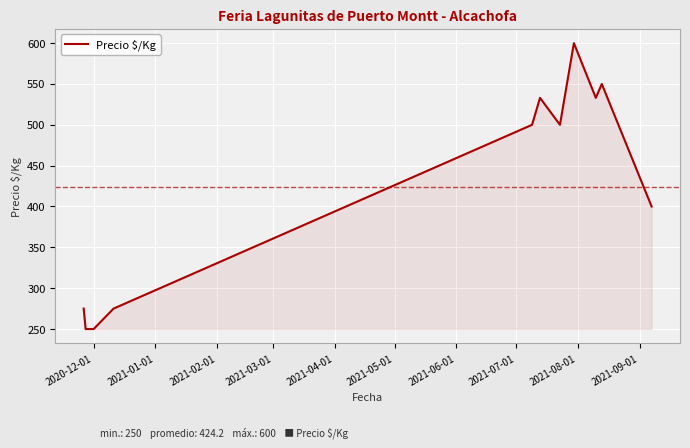

What is the maximum value shown in the chart?

600